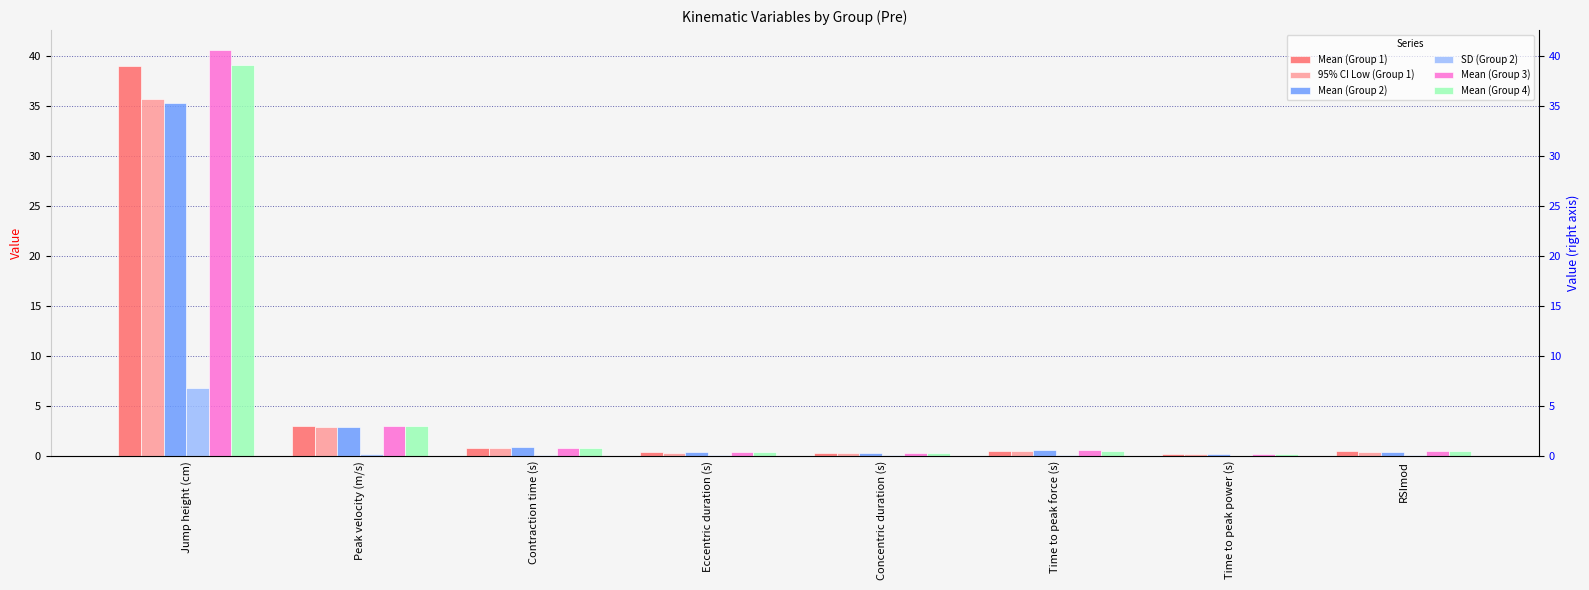

Rank the series by their maximum value, from highest to lowest.

Mean (Group 3), Mean (Group 4), Mean (Group 1), 95% CI Low (Group 1), Mean (Group 2), SD (Group 2)